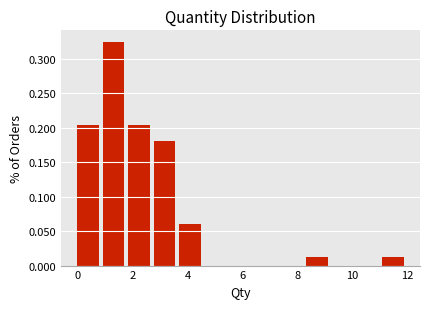

Reading left to right, list every bar in this chart as the range it spans on the x-axis followed by its height. Neither the bar edges nor the heights are printed on the chart, so give them approximately, as read against the axes.

0.0 to 1.0: 0.205
1.0 to 1.8: 0.325
1.8 to 2.8: 0.205
2.8 to 3.6: 0.180
3.6 to 4.6: 0.060
4.6 to 5.6: 0
5.6 to 6.4: 0
6.4 to 7.4: 0
7.4 to 8.4: 0
8.4 to 9.2: 0.010
9.2 to 10.2: 0
10.2 to 11.0: 0
11.0 to 12.0: 0.010